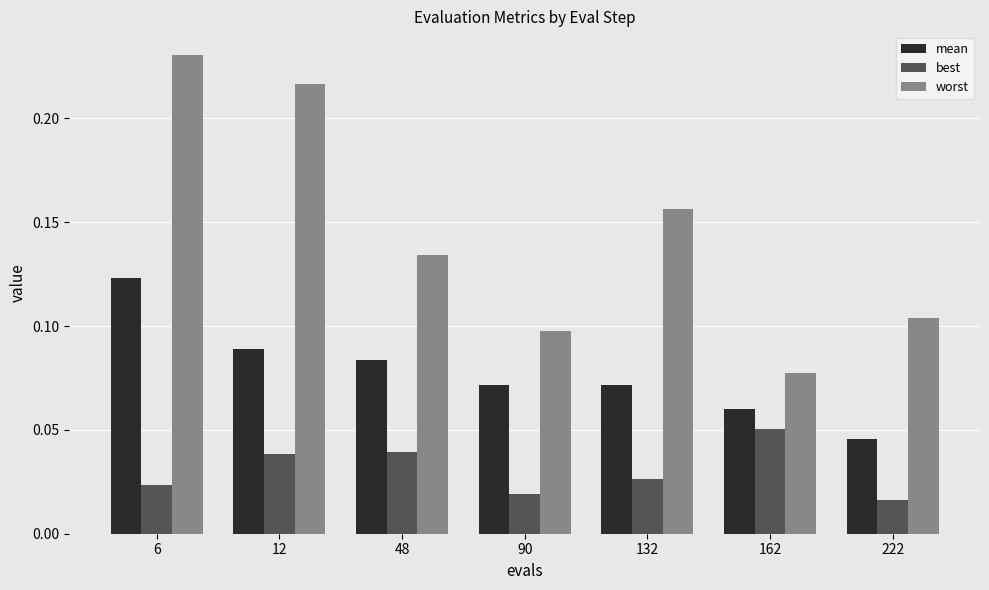

Which series has the widest spread of values?

worst